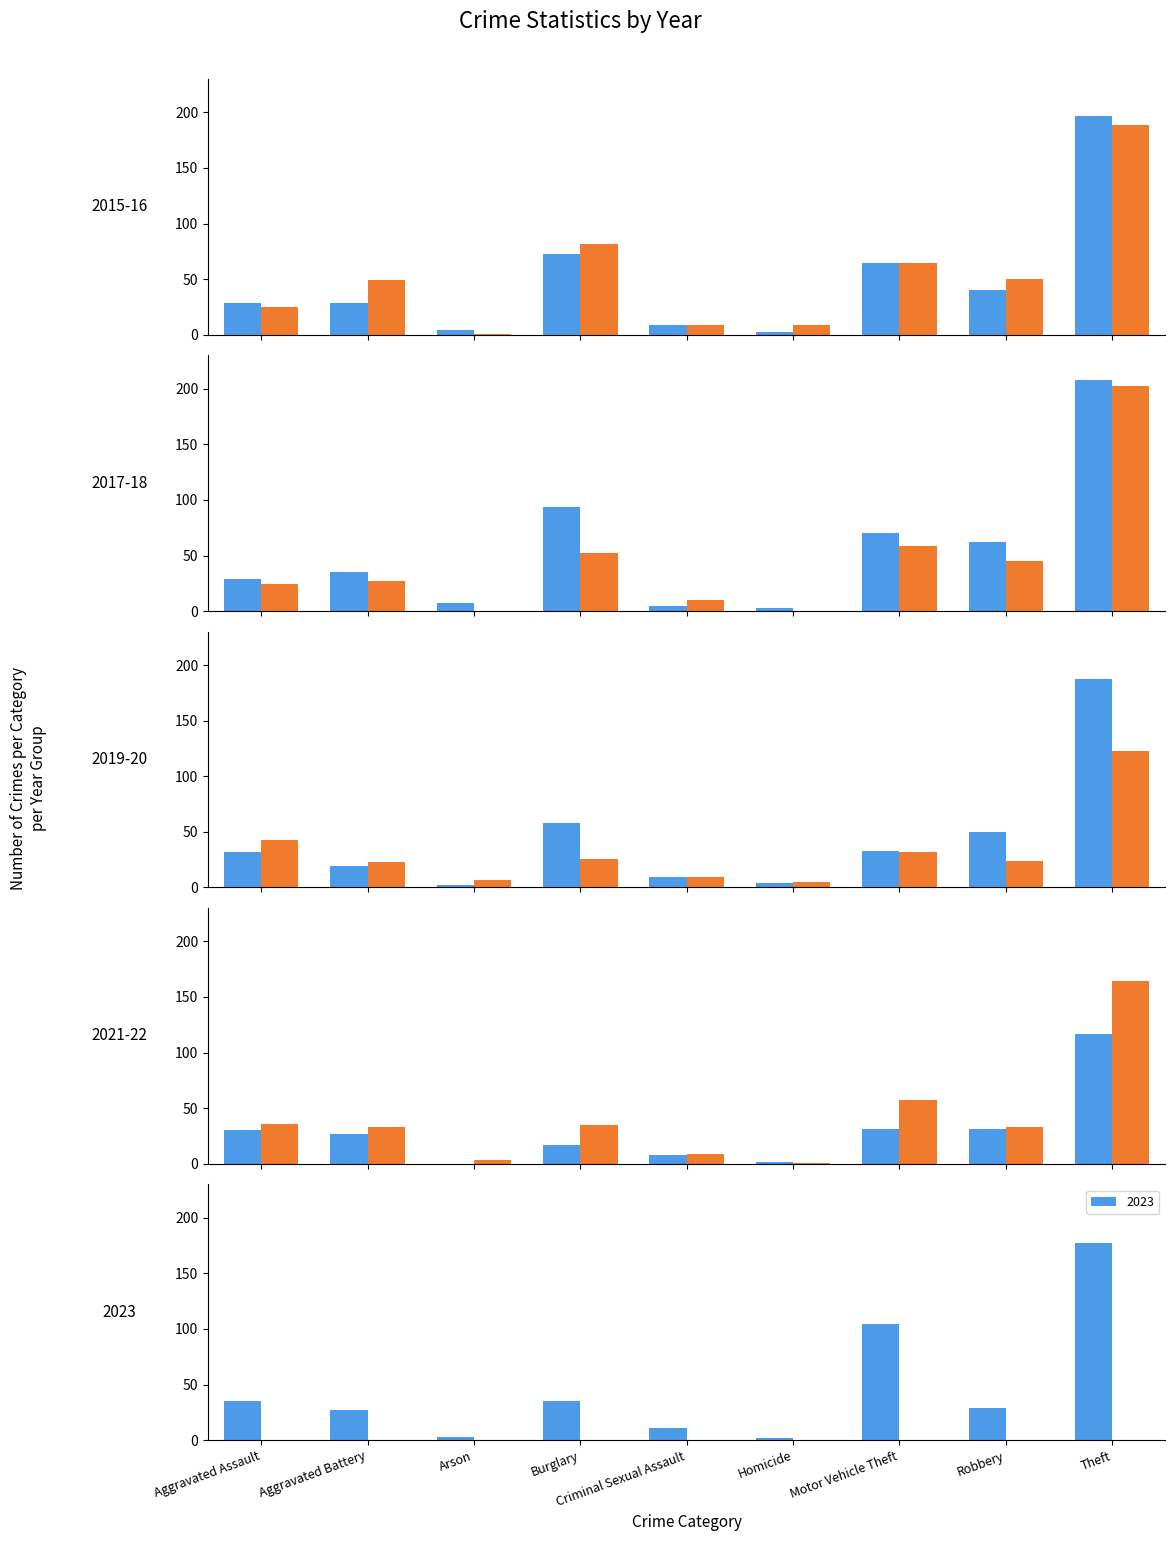

Does the chart contain any negative values?

No